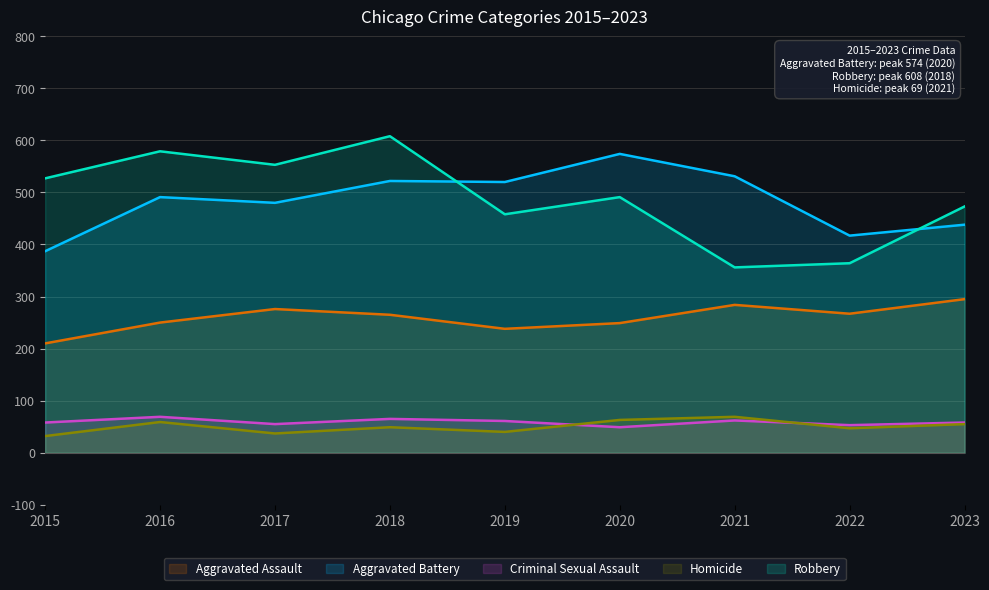

Is it true that Robbery equals 834 at 2020?

False